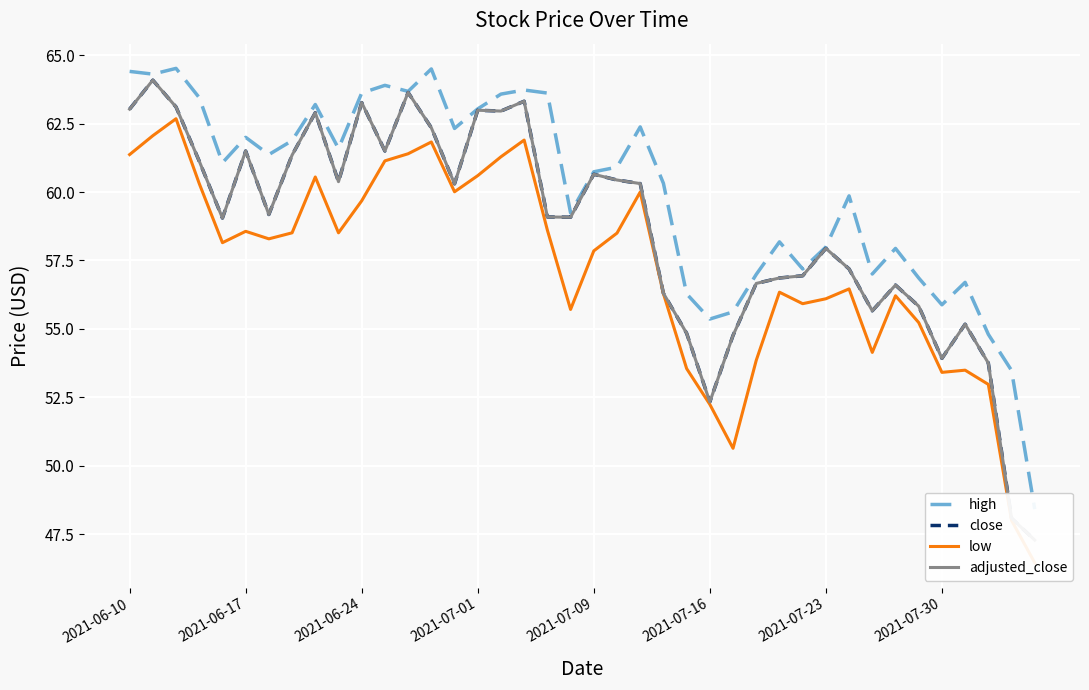

What is the minimum value for low?

46.5